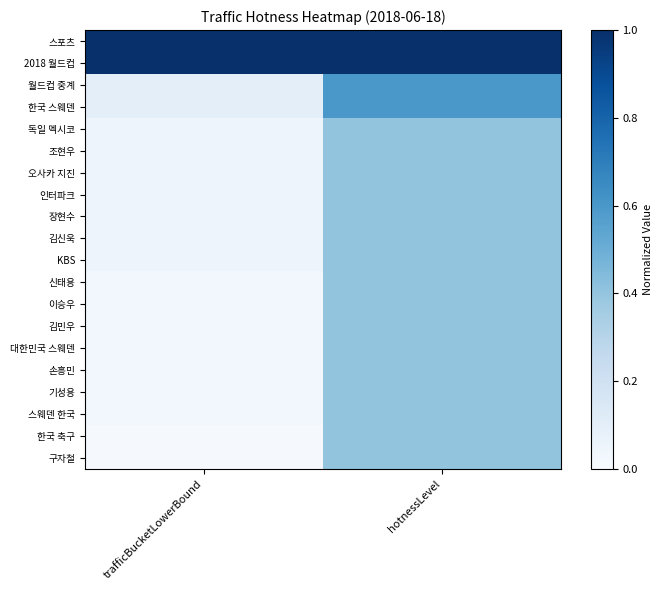

Which series changed the most between trafficBucketLowerBound and hotnessLevel?

월드컵 중계